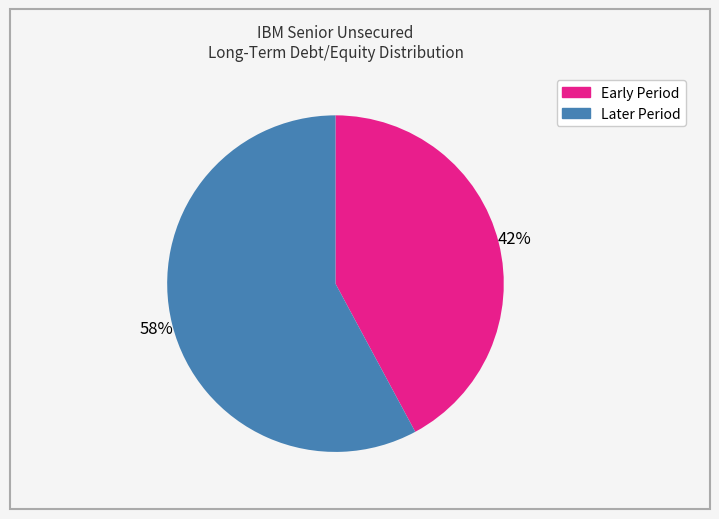

To the nearest percent, what is the average slice percentage?

50%